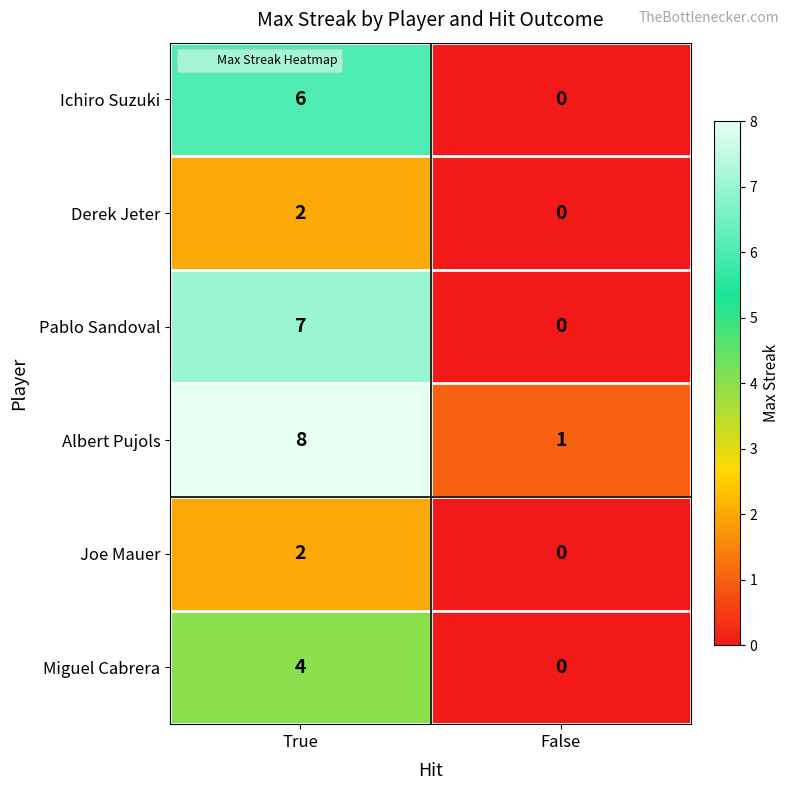

Reading left to right, transcribe all the data shown in this chart.

Ichiro Suzuki: 6	0
Derek Jeter: 2	0
Pablo Sandoval: 7	0
Albert Pujols: 8	1
Joe Mauer: 2	0
Miguel Cabrera: 4	0